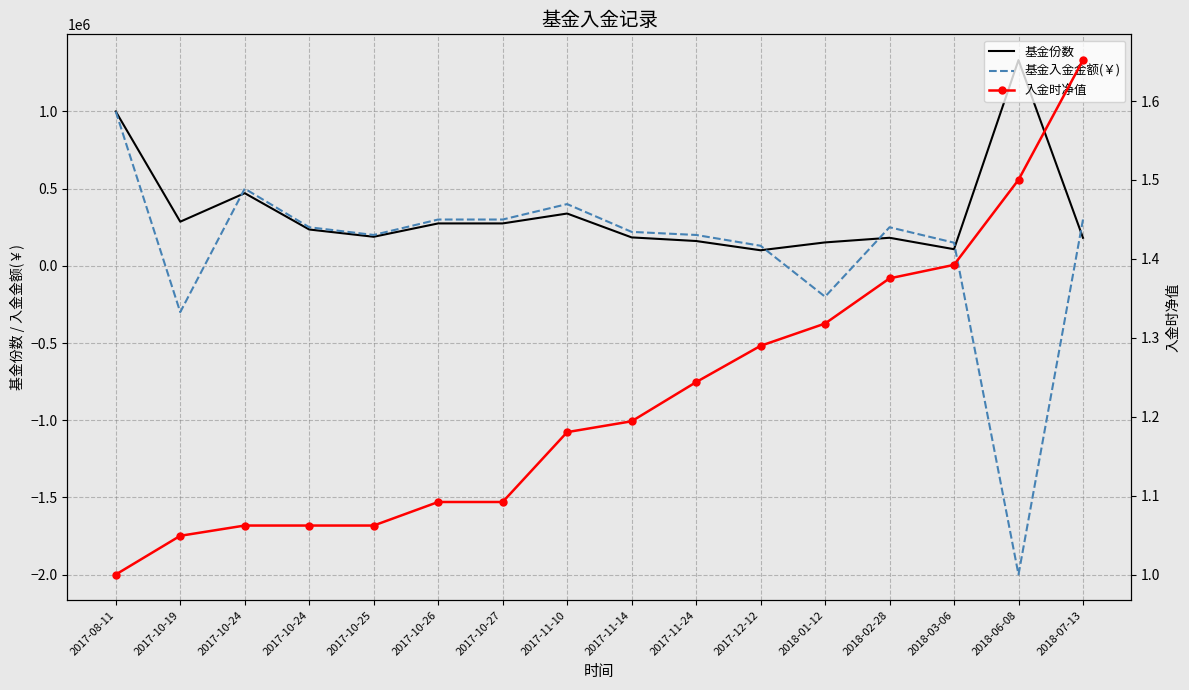

At which category is the sum across all series the highest?

2017-08-11